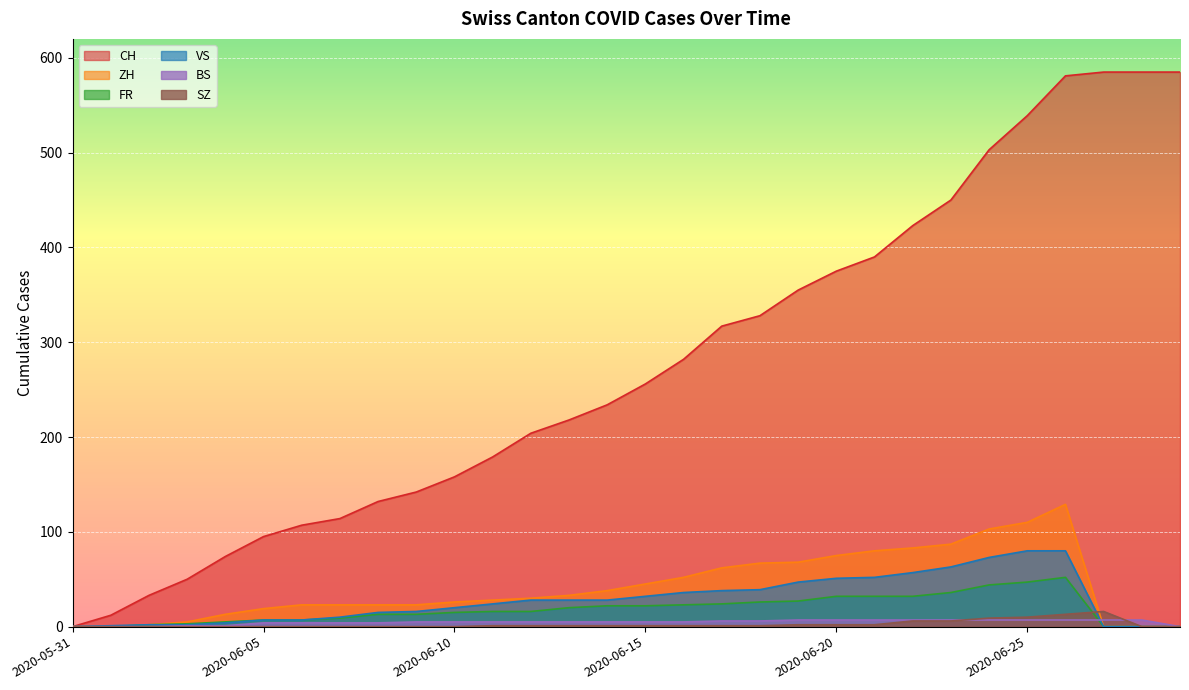

Which series has the widest spread of values?

CH